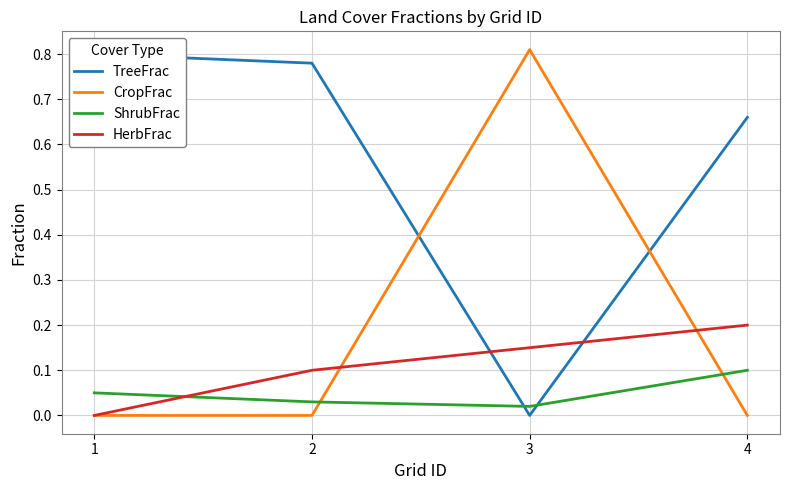

True or false: TreeFrac has a value of 0.7 at 4.

True